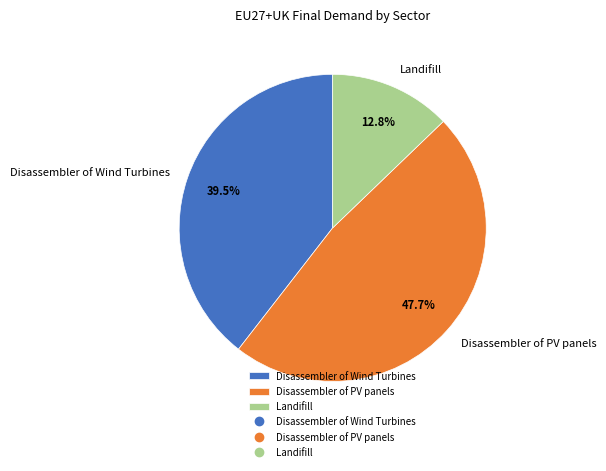

Does Disassembler of Wind Turbines account for over 50% of the chart?

No